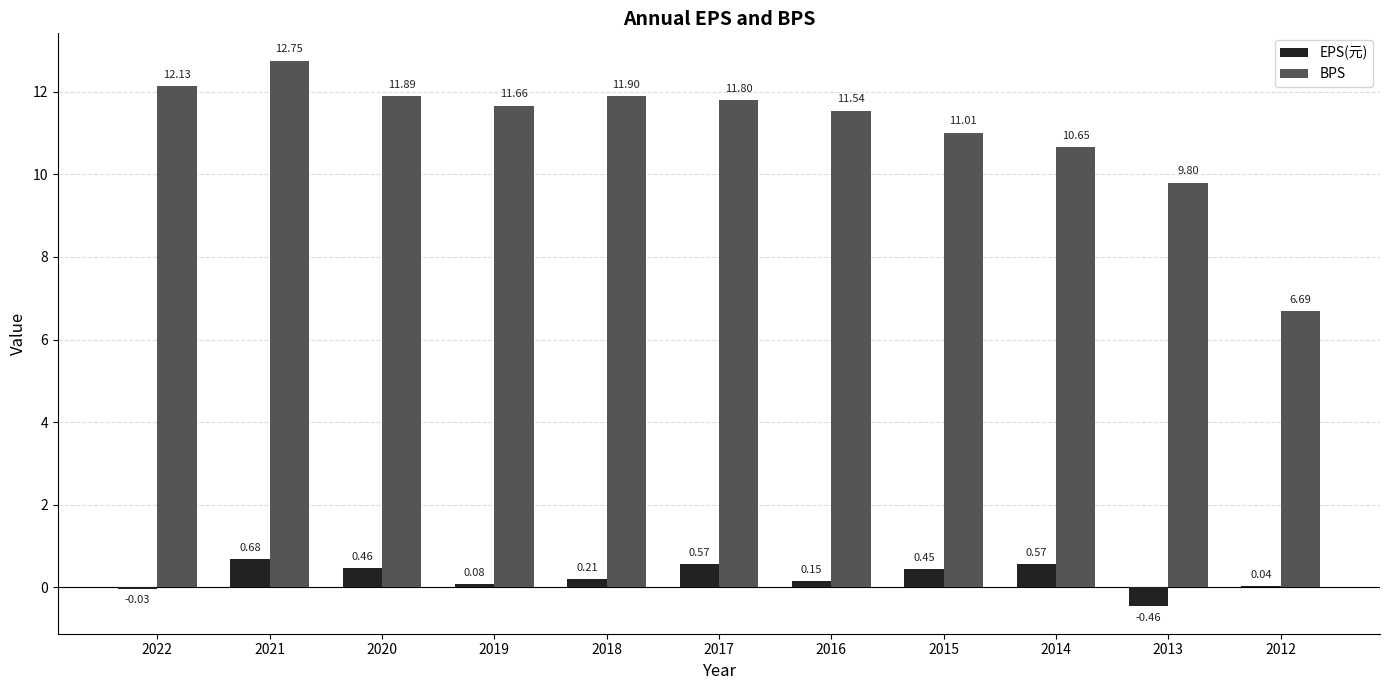

How many groups of bars are there?

11